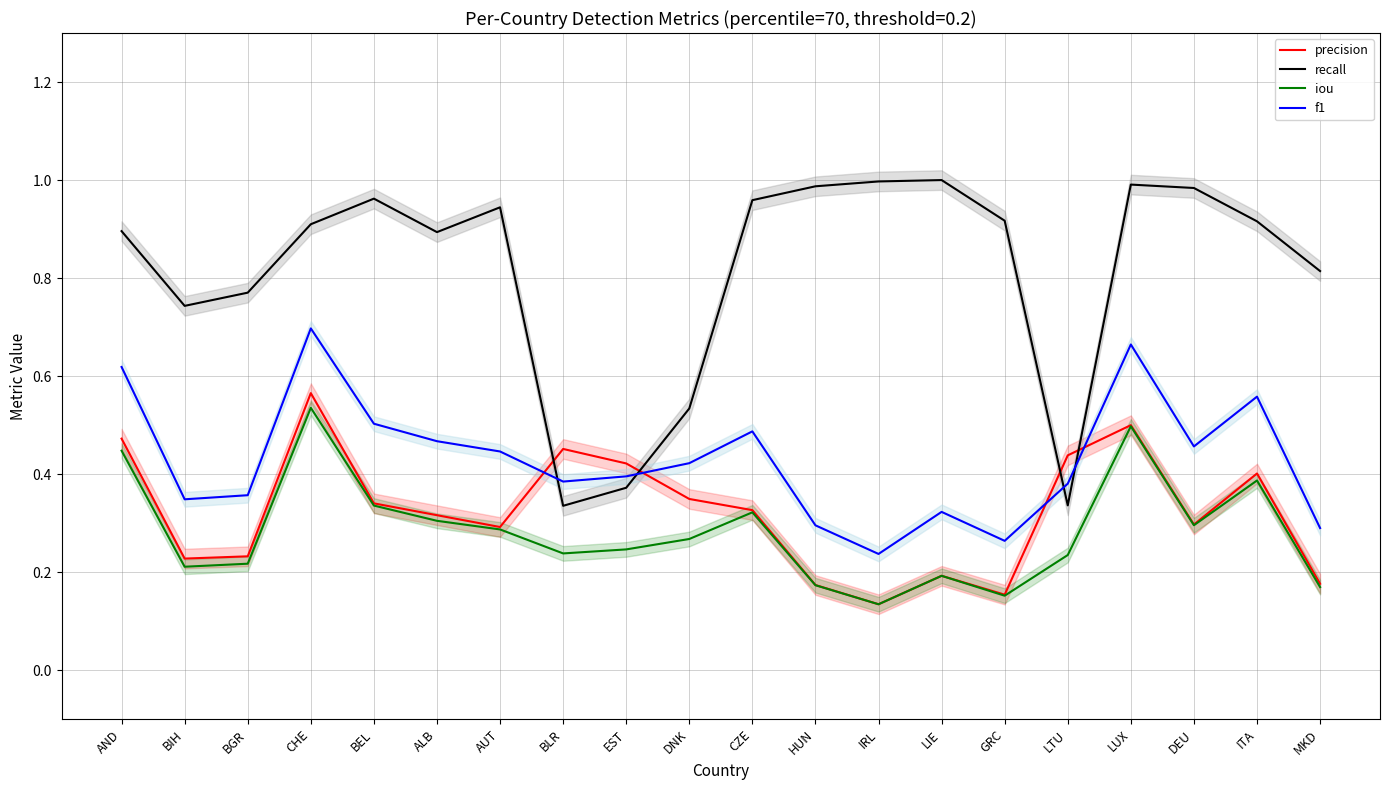

The precision series shows 0.1 at BGR. True or false?

False